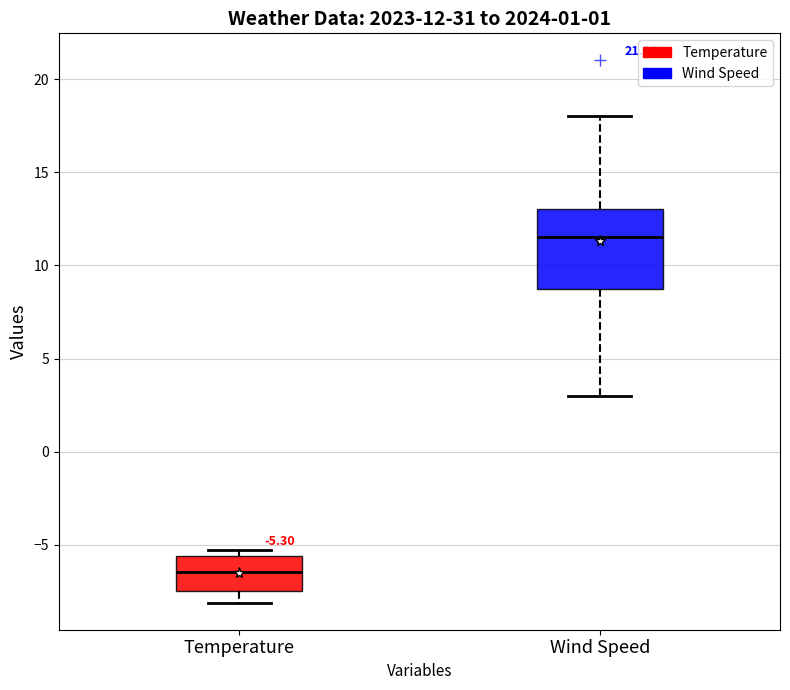

Which box is the tallest, from its lower edge to its upper edge?

Wind Speed